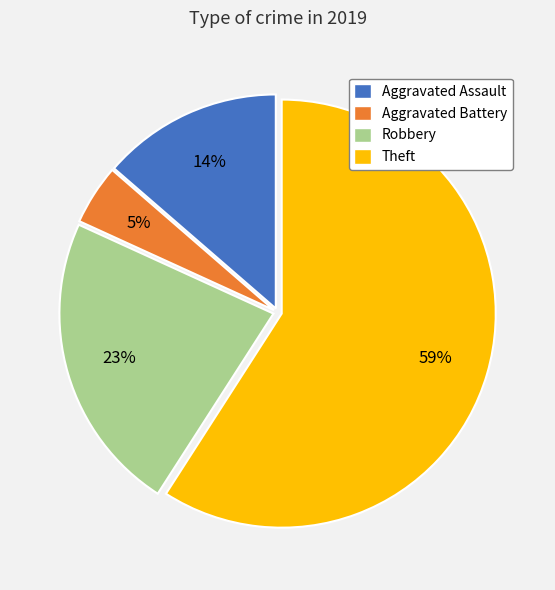

To the nearest percent, what is the average slice percentage?

25%